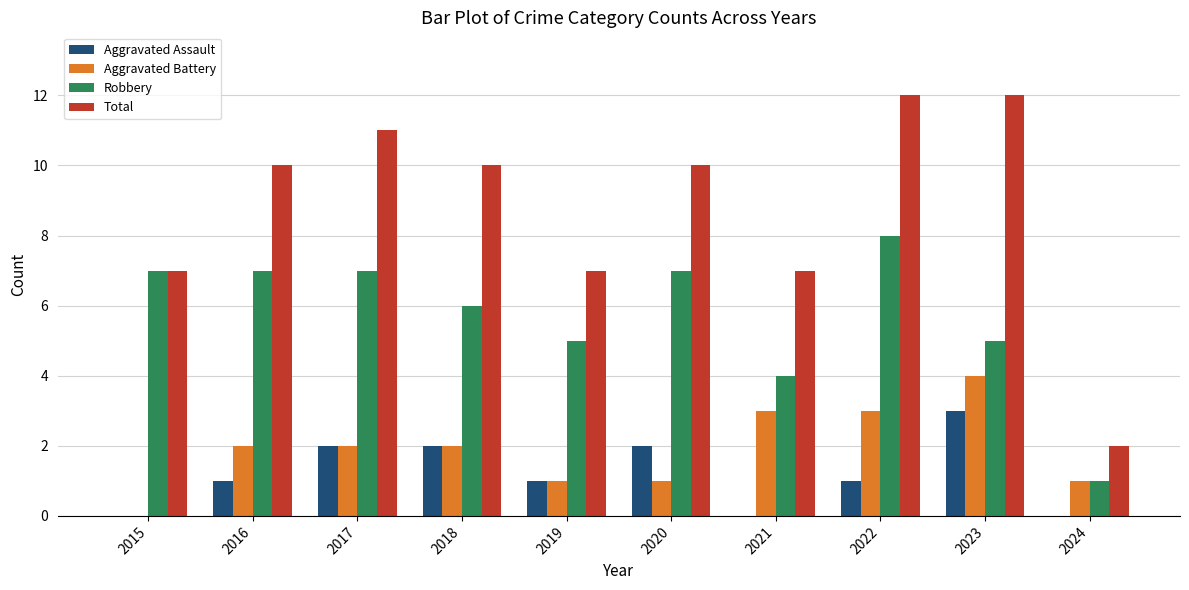

What is the spread (max minus min) of values at 2020?

9